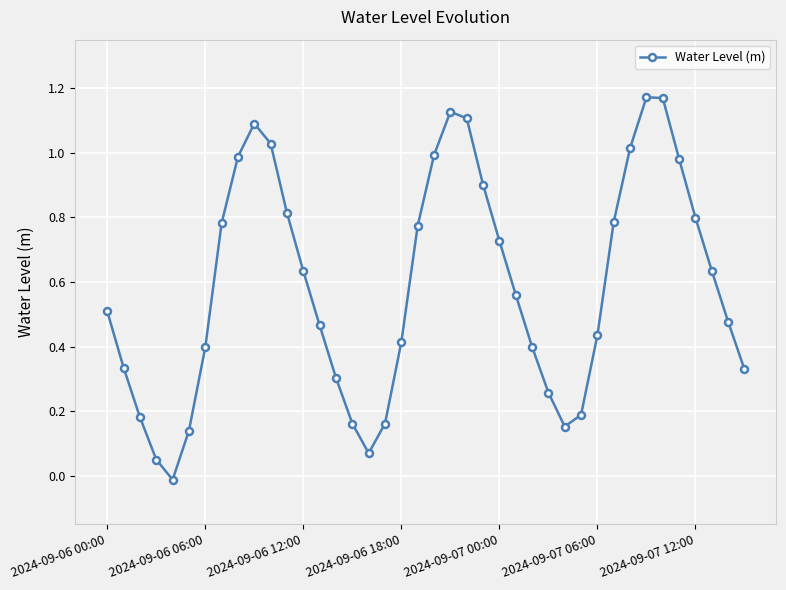

How many data points are less than 0?

1